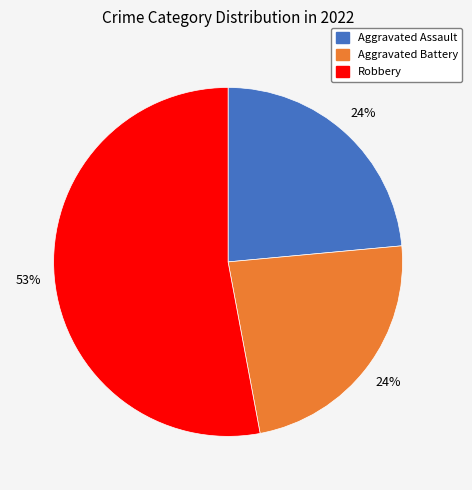

What is the largest slice in the pie chart?

Robbery